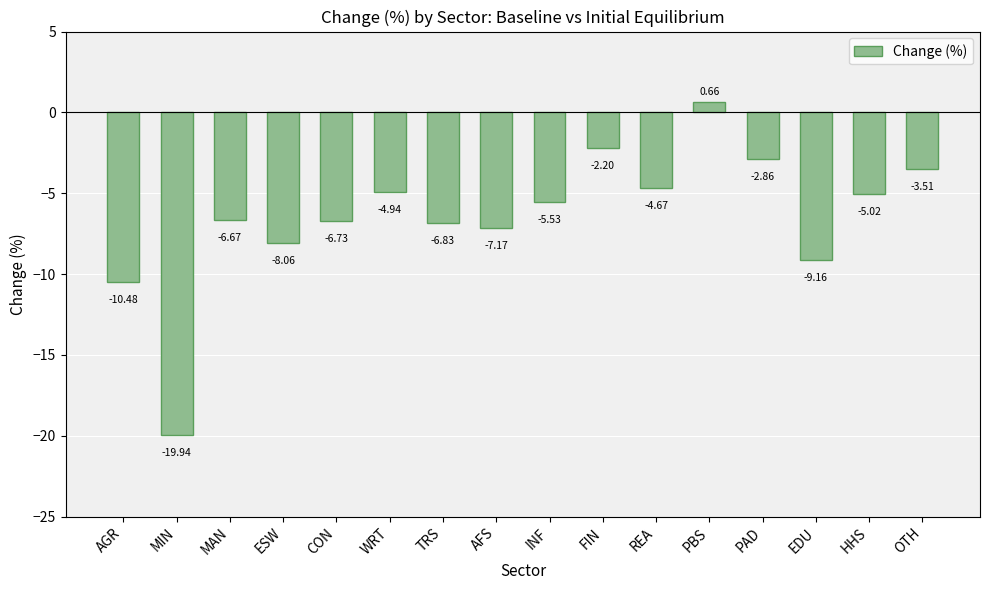

What is the label of the 5th bar from the right?

PBS